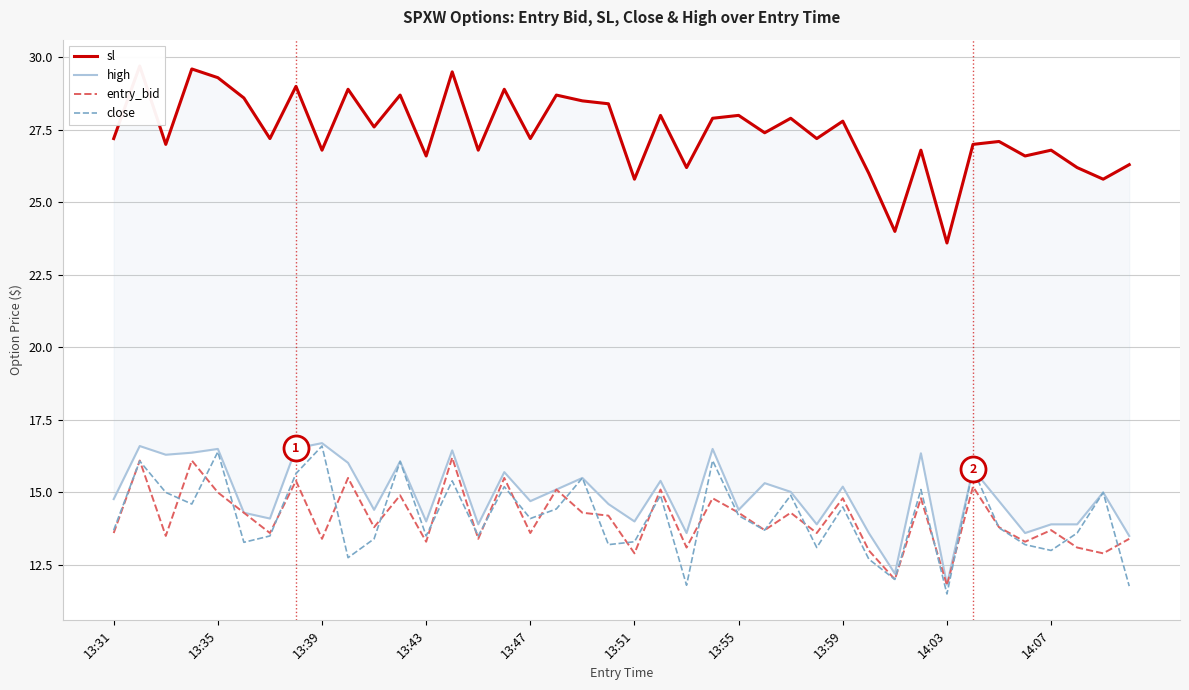

True or false: close and high intersect in this chart.

False